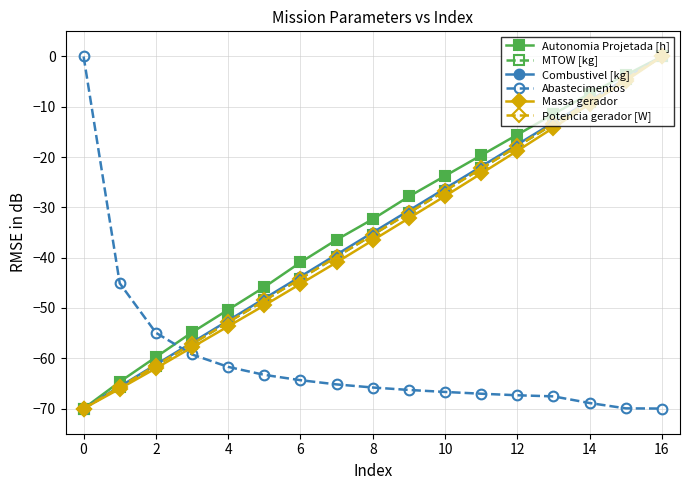

After their last crossing, which series has the higher values: Combustivel [kg] or Abastecimentos?

Combustivel [kg]